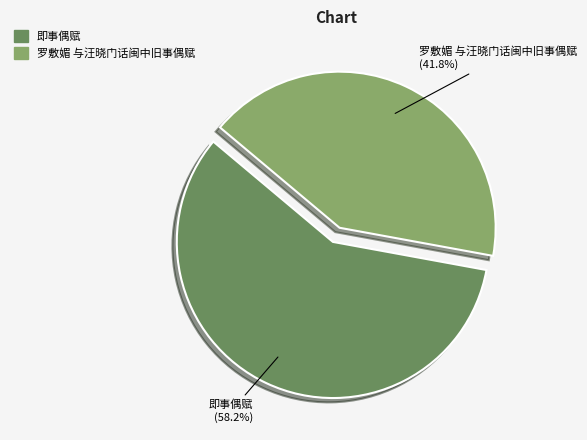

To the nearest percent, what portion does 即事偶赋 represent?

58%